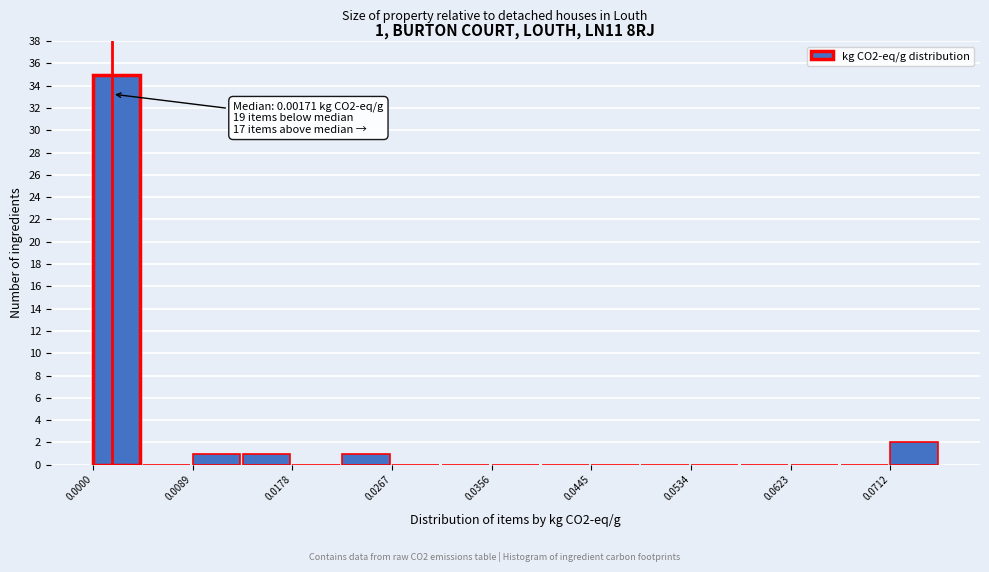

Which range on the x-axis has the tallest bar?

0.000 to 0.004